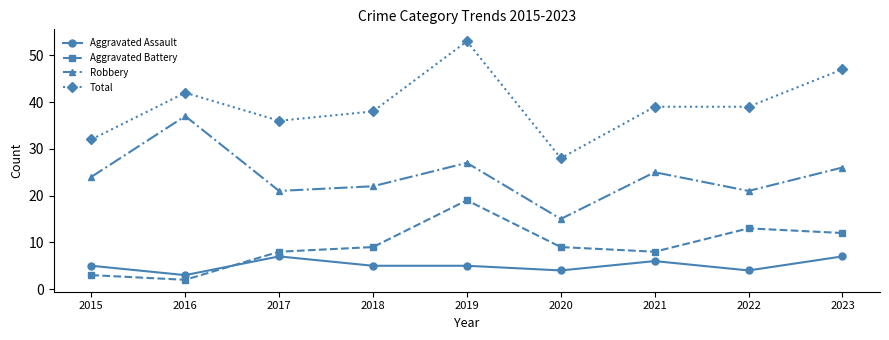

At how many categories does at least one series exceed 27?

9